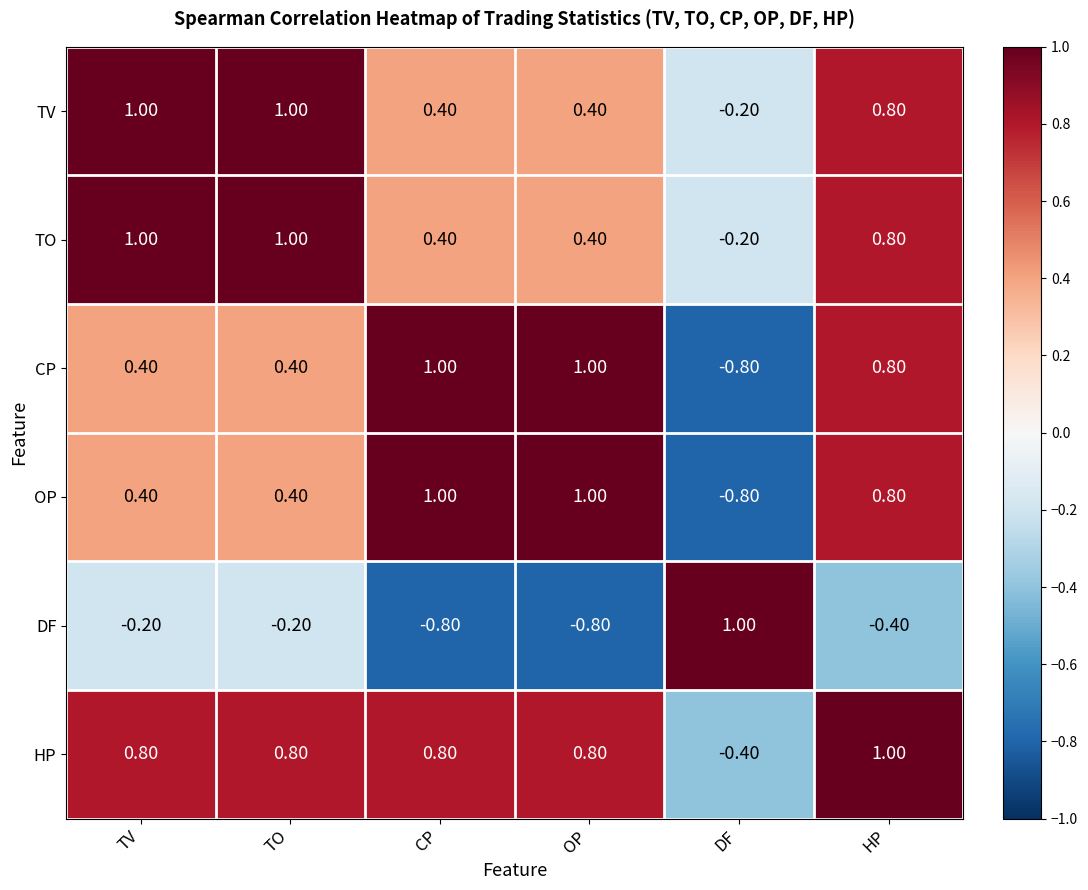

At which label does HP reach its peak?

HP